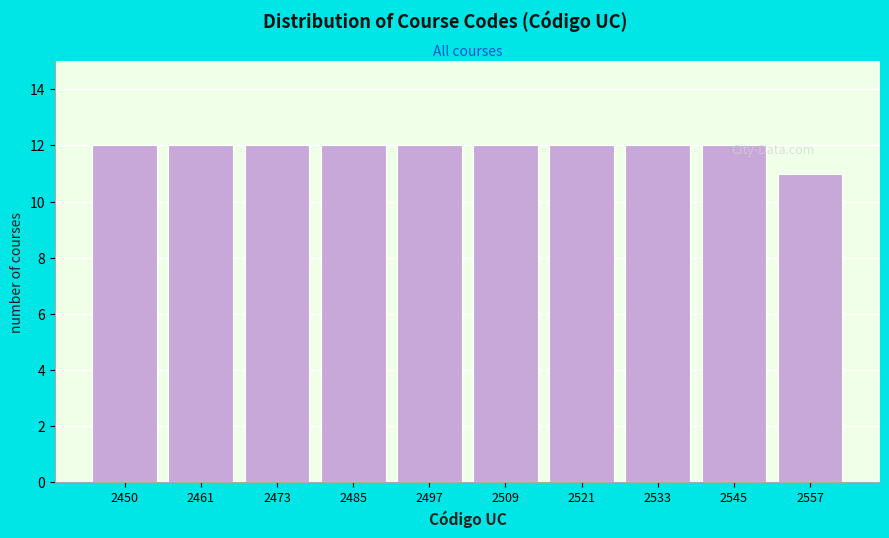

The value at 2533 is 18. True or false?

False